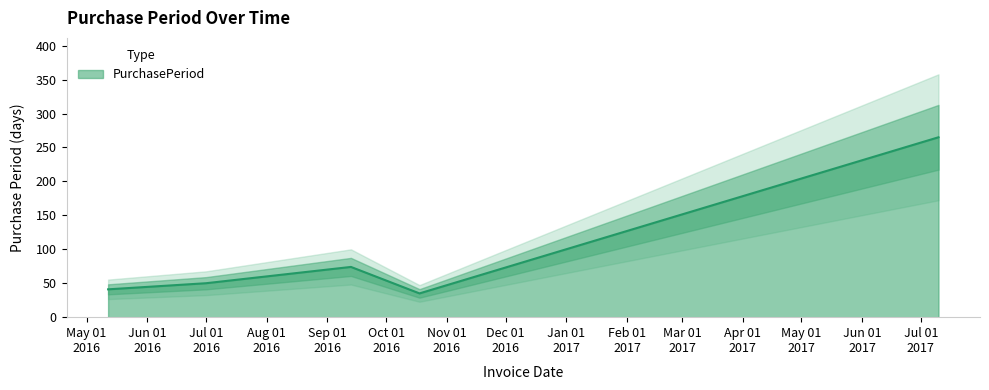

What is the maximum value for PurchasePeriod?

265